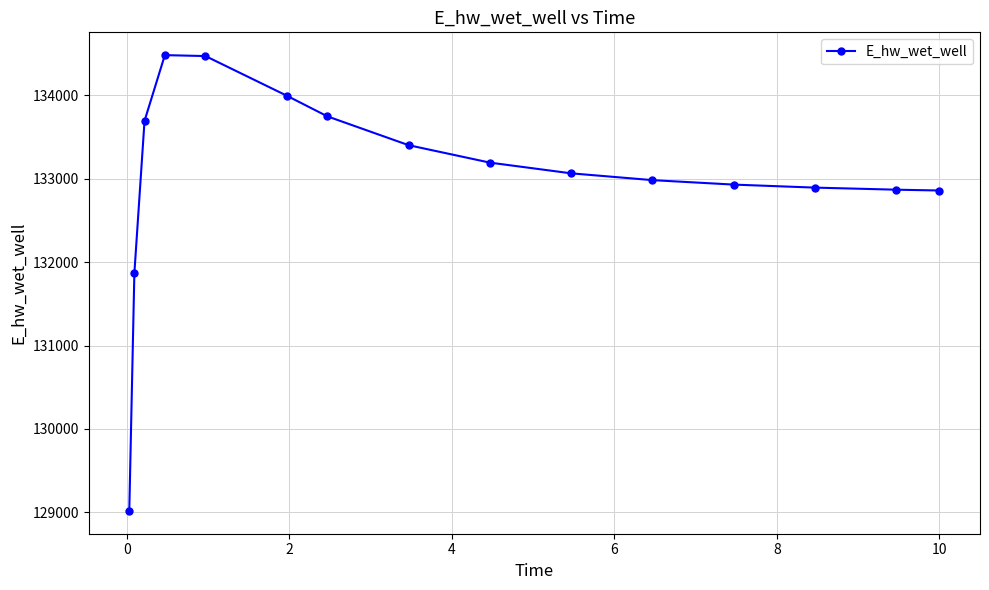

What is the smallest value displayed?

129016.1